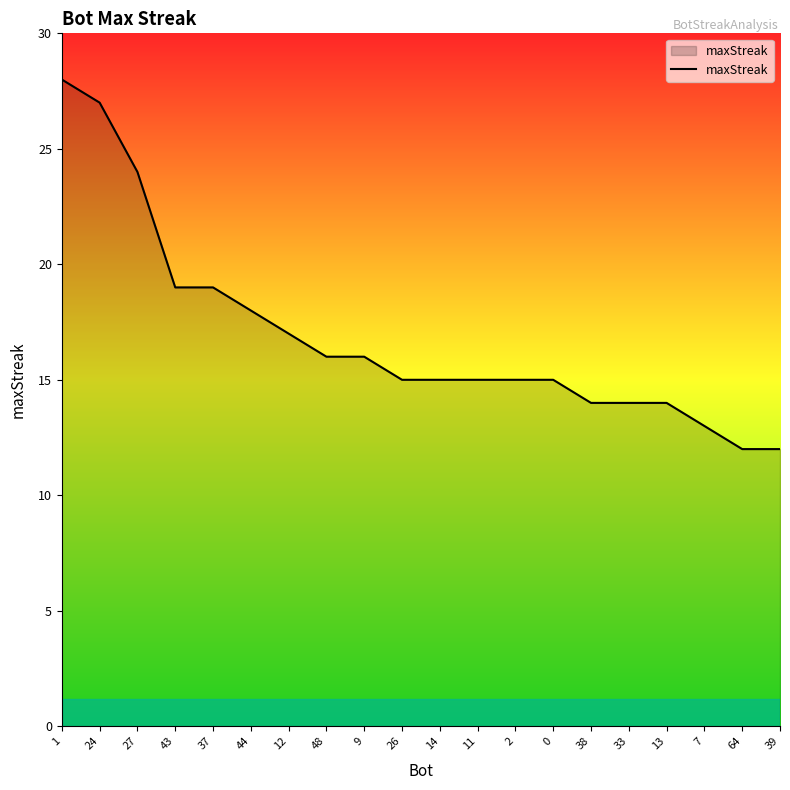

Where does the data first go above 15?

1